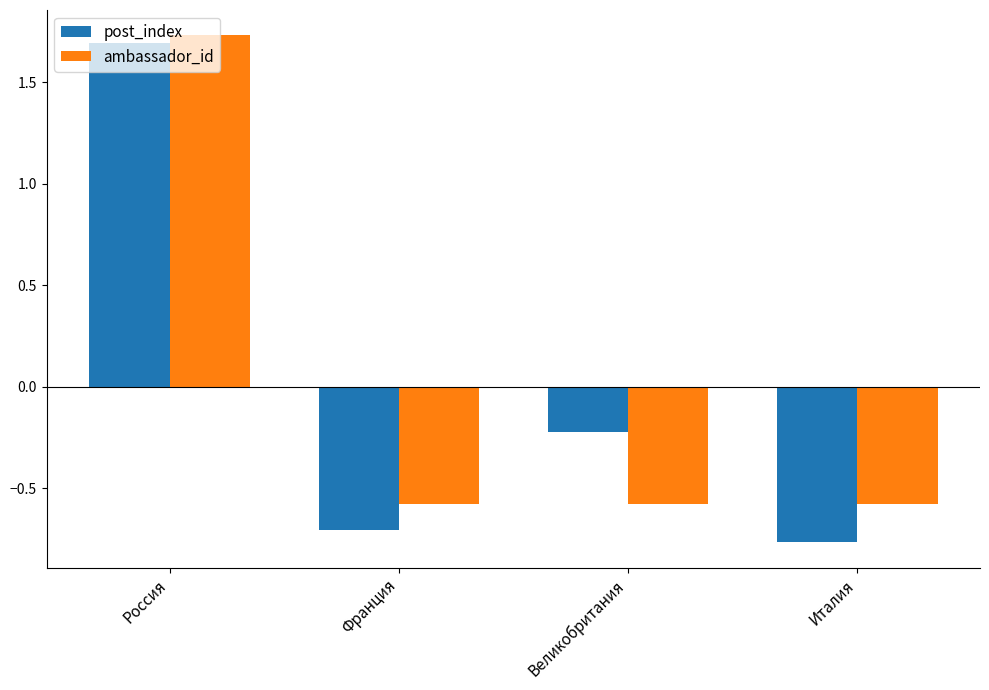

At which category is the sum across all series the highest?

Россия